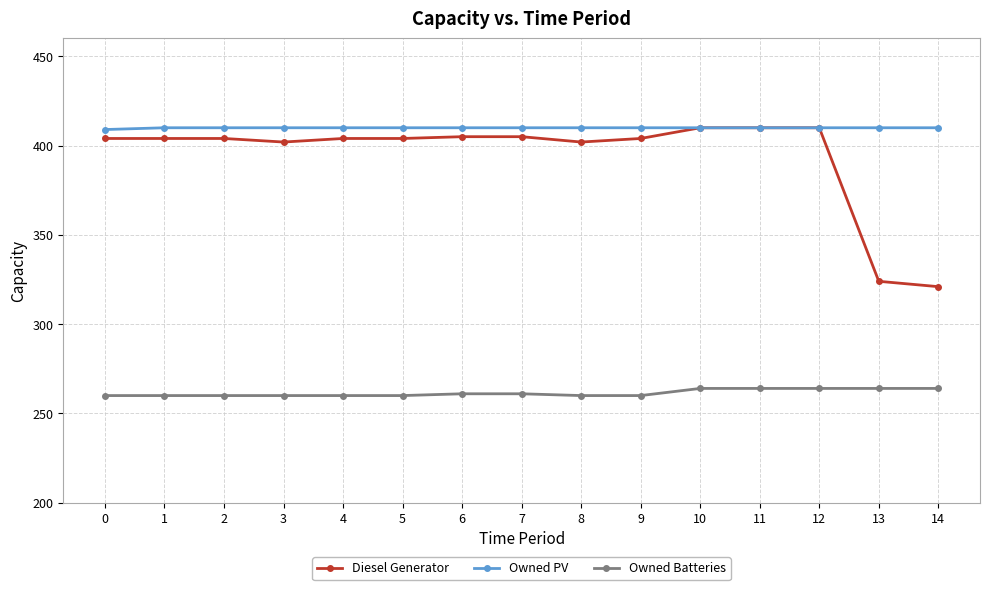

True or false: Diesel Generator and Owned Batteries cross at least once.

False